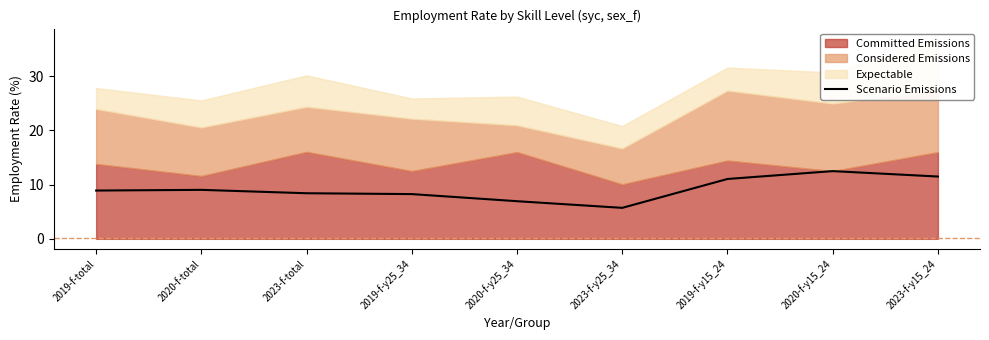

Count the number of categories in the chart.

9